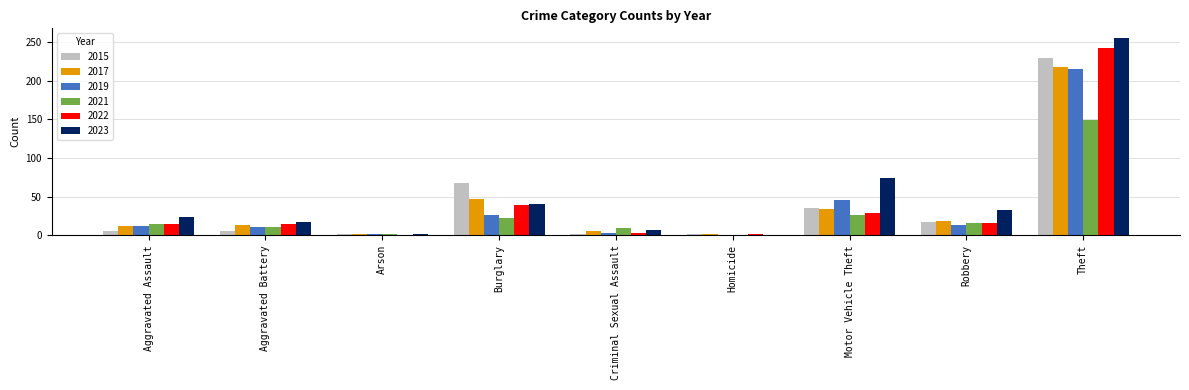

The value of 2017 at Burglary is 73. True or false?

False